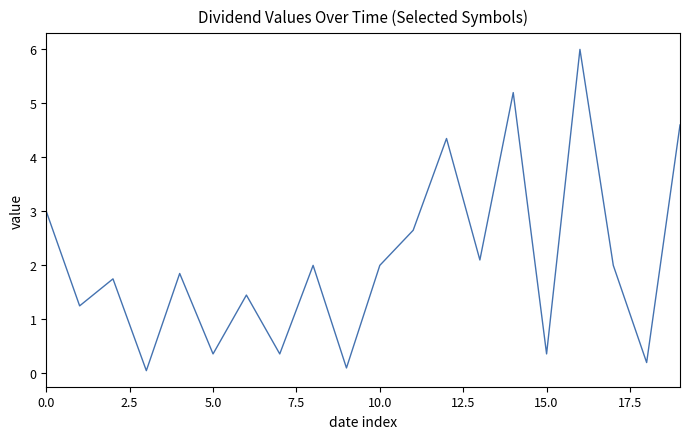

What is the greatest value displayed?

6.0